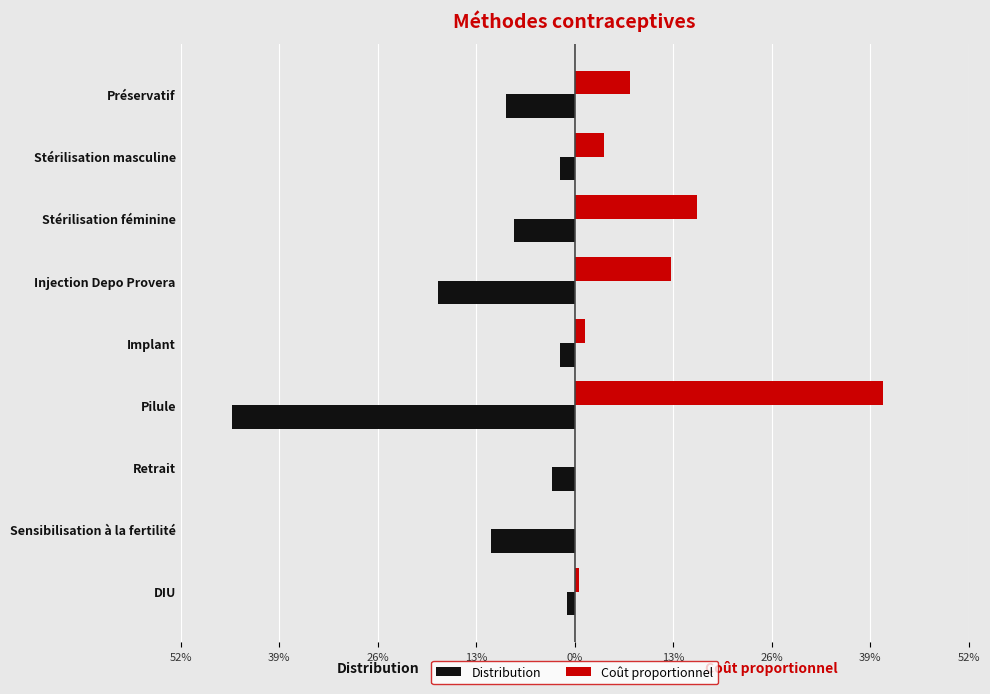

What is the value of the Distribution bar at the 3rd from the left?

-0.1